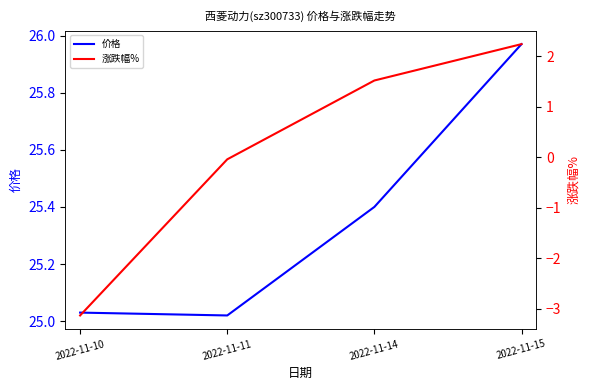

What is the difference between the maximum and minimum values in the 价格 series?

0.9